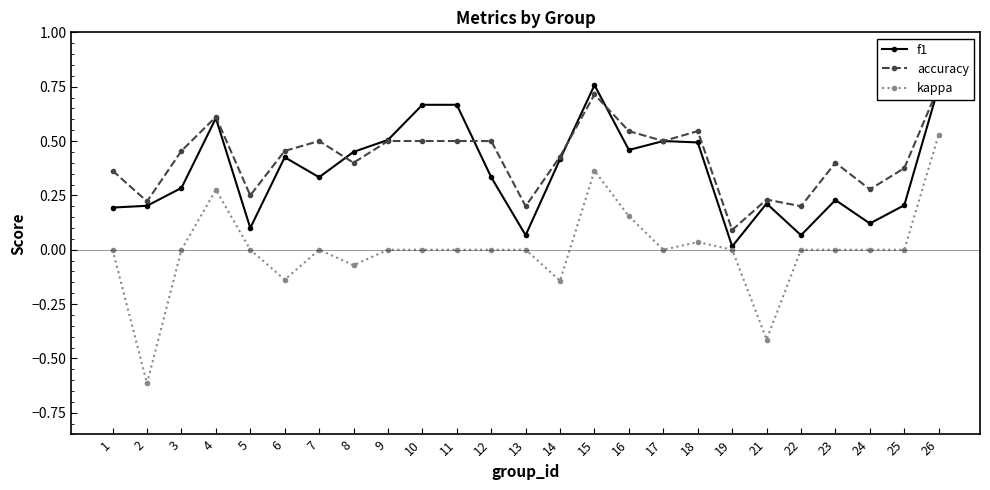

True or false: f1 has more than 1 interior local peaks.

True